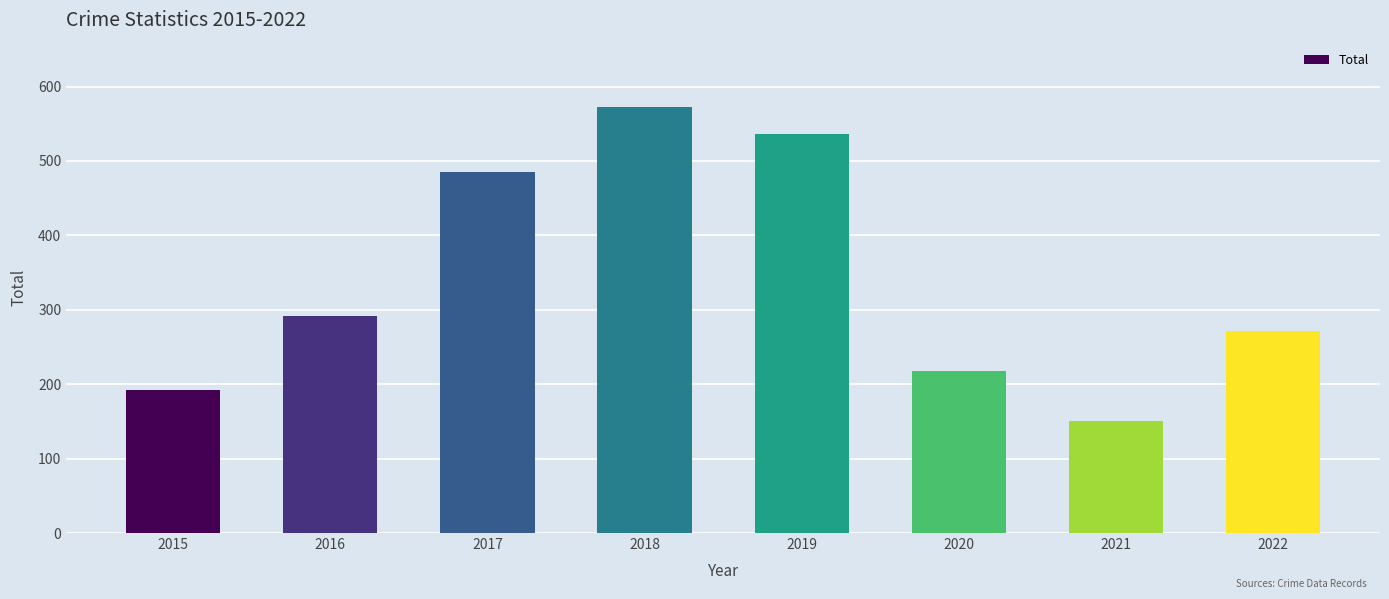

What is the greatest value displayed?

573